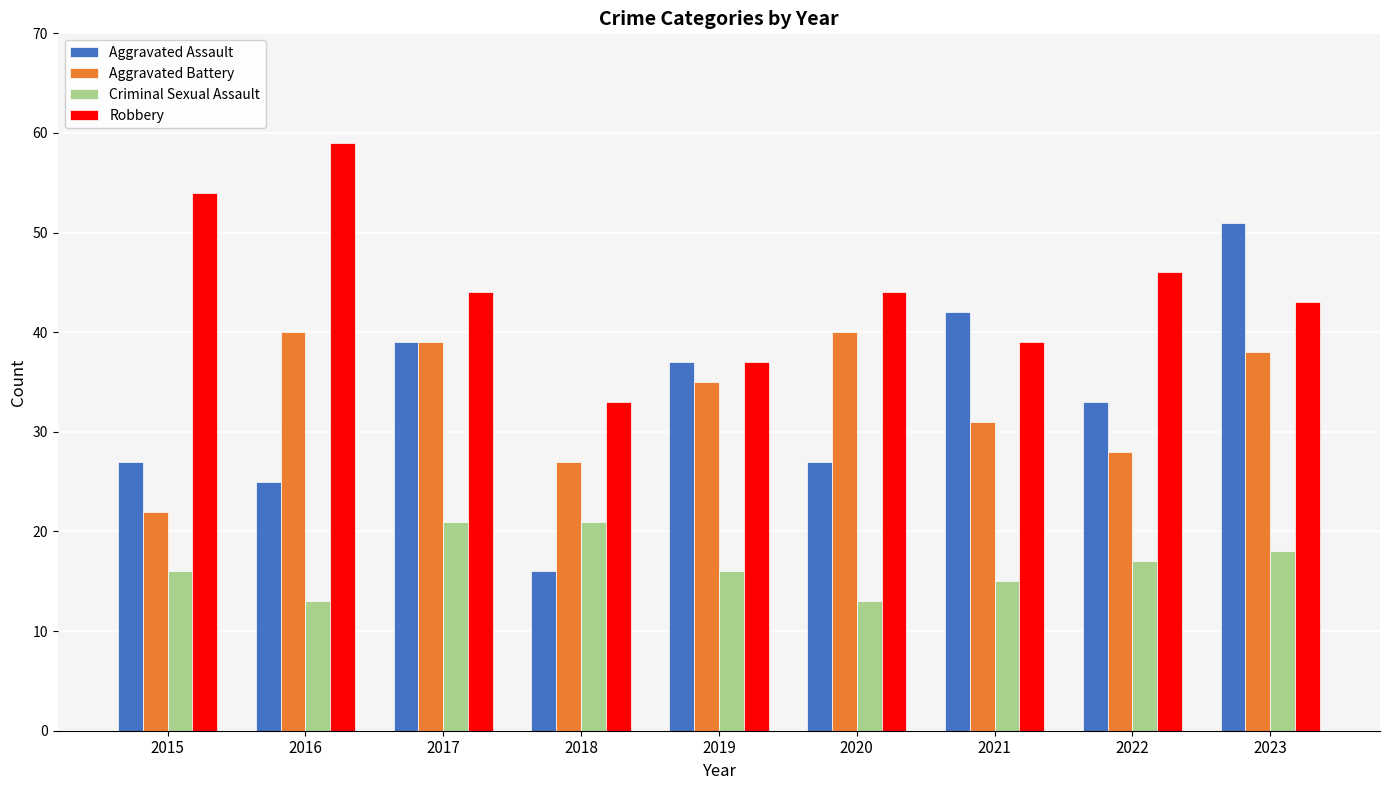

Which series has the widest spread of values?

Aggravated Assault